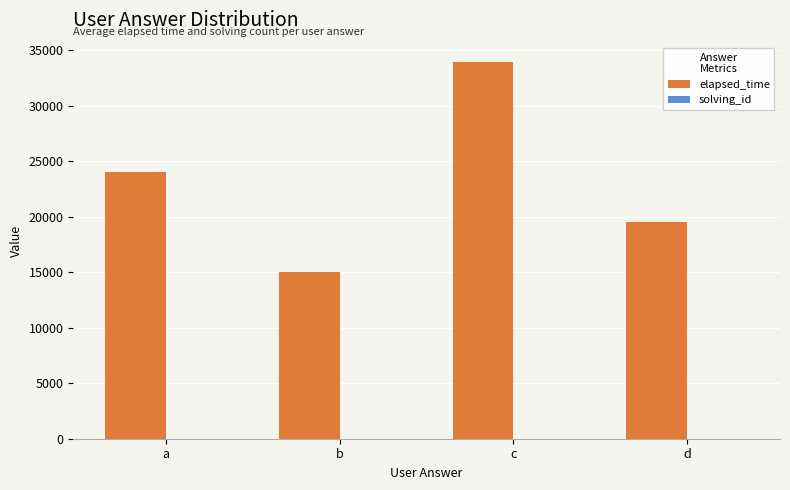

At which category is the sum across all series the highest?

c